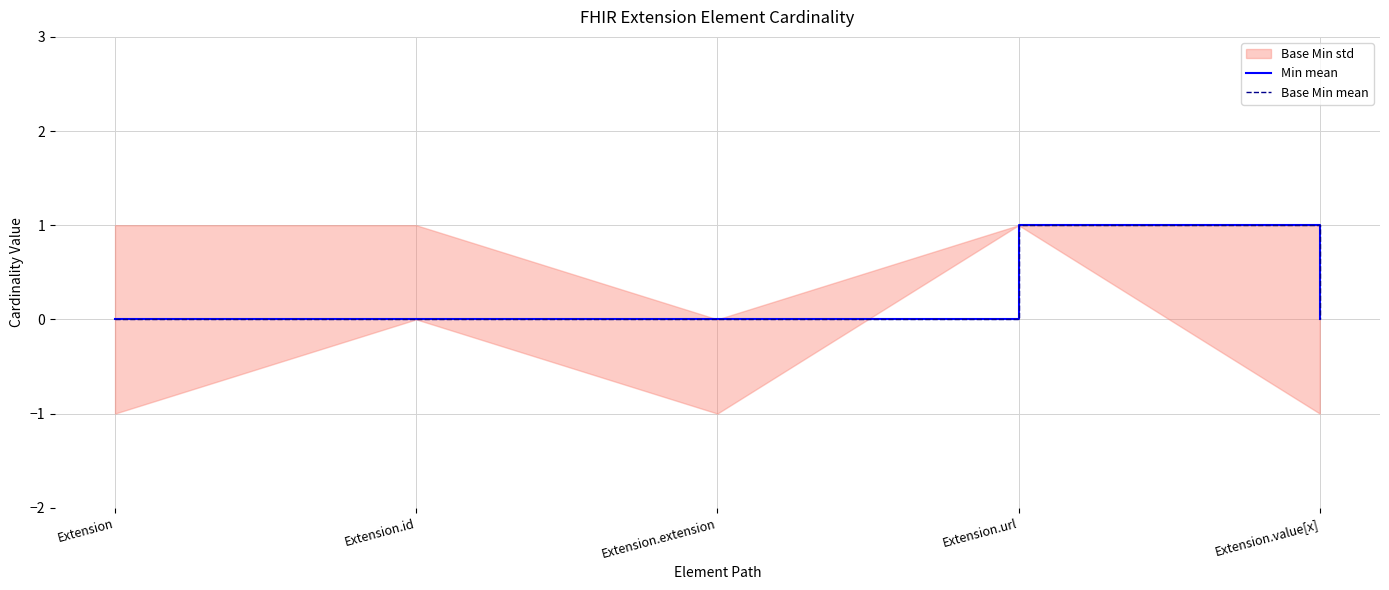

Reading left to right, extract all data points from this chart.

Min mean: Extension=0	Extension.id=0	Extension.extension=0	Extension.url=1	Extension.value[x]=0
Base Min mean: Extension=0	Extension.id=0	Extension.extension=0	Extension.url=1	Extension.value[x]=0